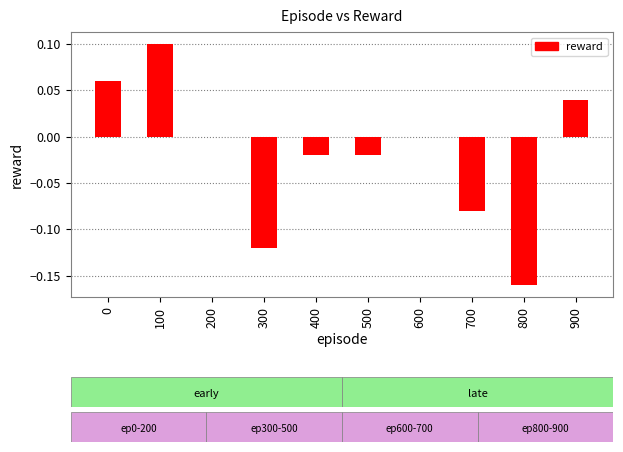

Which category has the highest value across all series?

100